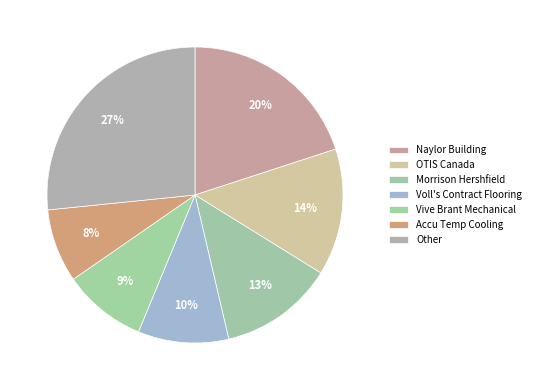

Which category has the smallest portion of the pie?

Accu Temp Cooling